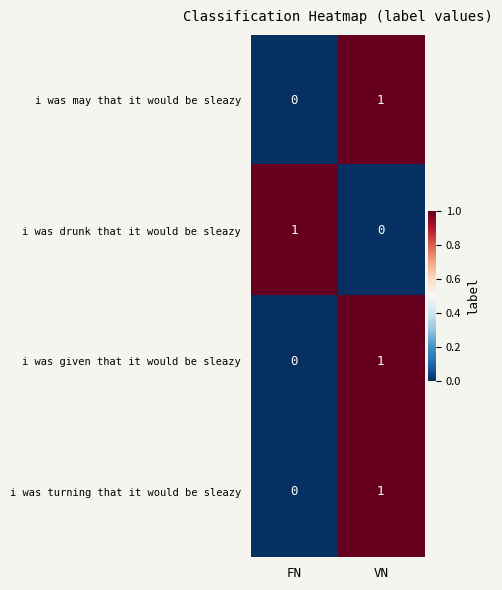

At which category is the sum across all series the highest?

VN